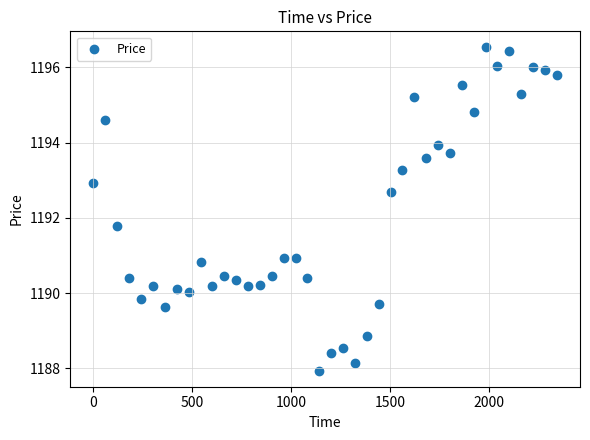

What Y value in the scatter plot is closest to 1192?

1191.8